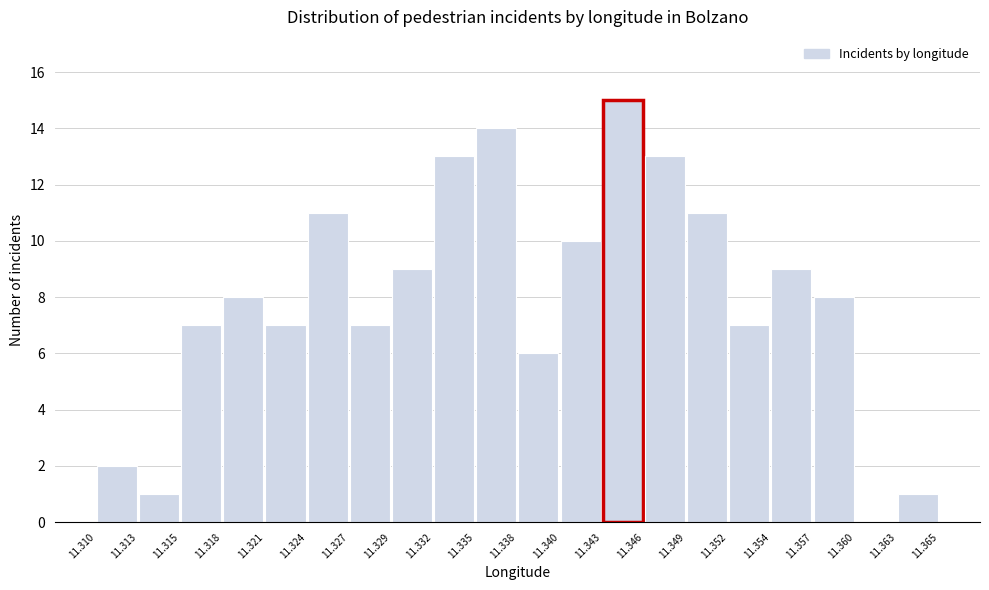

Reading left to right, transcribe this chart: for each bar, give the range it covers on the x-axis and its height. The values are not printed on the chart, so give them approximately, as read against the axis.

11.310 to 11.313: 2
11.313 to 11.315: 1
11.315 to 11.318: 7
11.318 to 11.321: 8
11.321 to 11.324: 7
11.324 to 11.327: 11
11.327 to 11.329: 7
11.329 to 11.332: 9
11.332 to 11.335: 13
11.335 to 11.338: 14
11.338 to 11.340: 6
11.340 to 11.343: 10
11.343 to 11.346: 15
11.346 to 11.349: 13
11.349 to 11.352: 11
11.352 to 11.354: 7
11.354 to 11.357: 9
11.357 to 11.360: 8
11.360 to 11.363: 0
11.363 to 11.365: 1